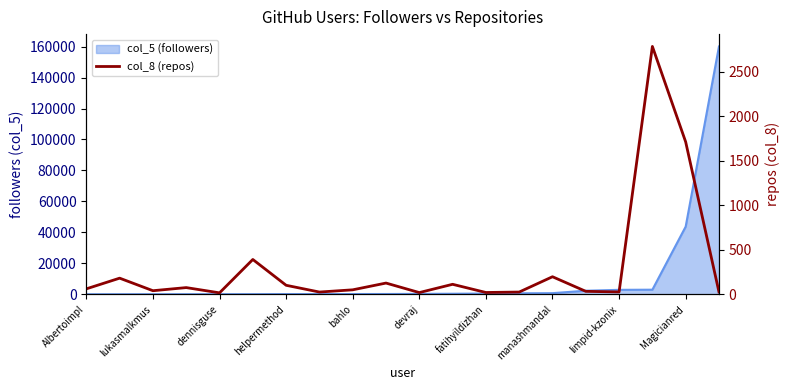

How many points are higher than both their immediate neighbors (excluding endpoints)?

7